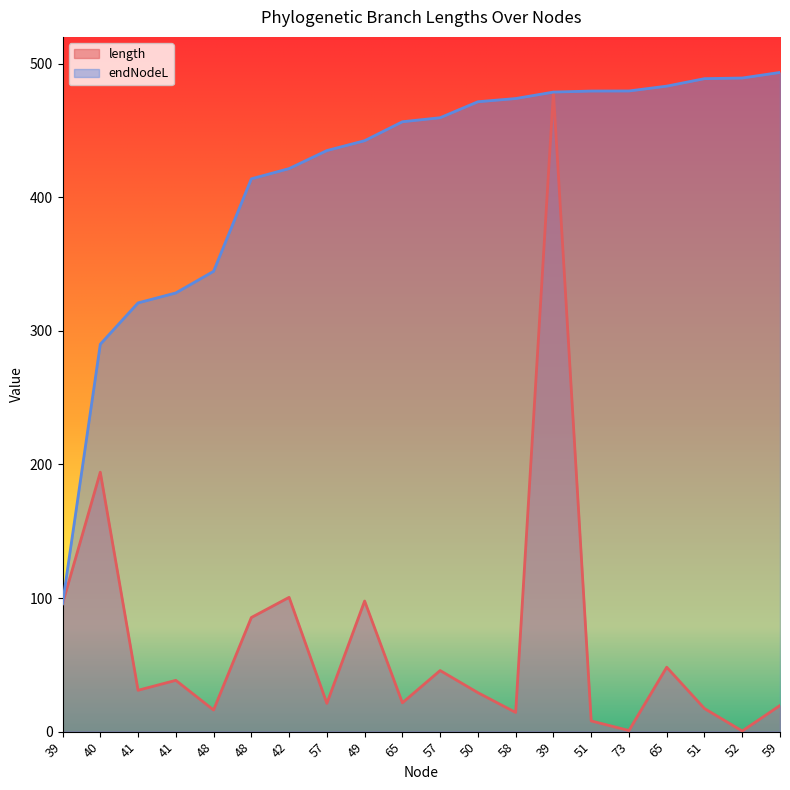

The endNodeL series shows 479.5 at 73. True or false?

True